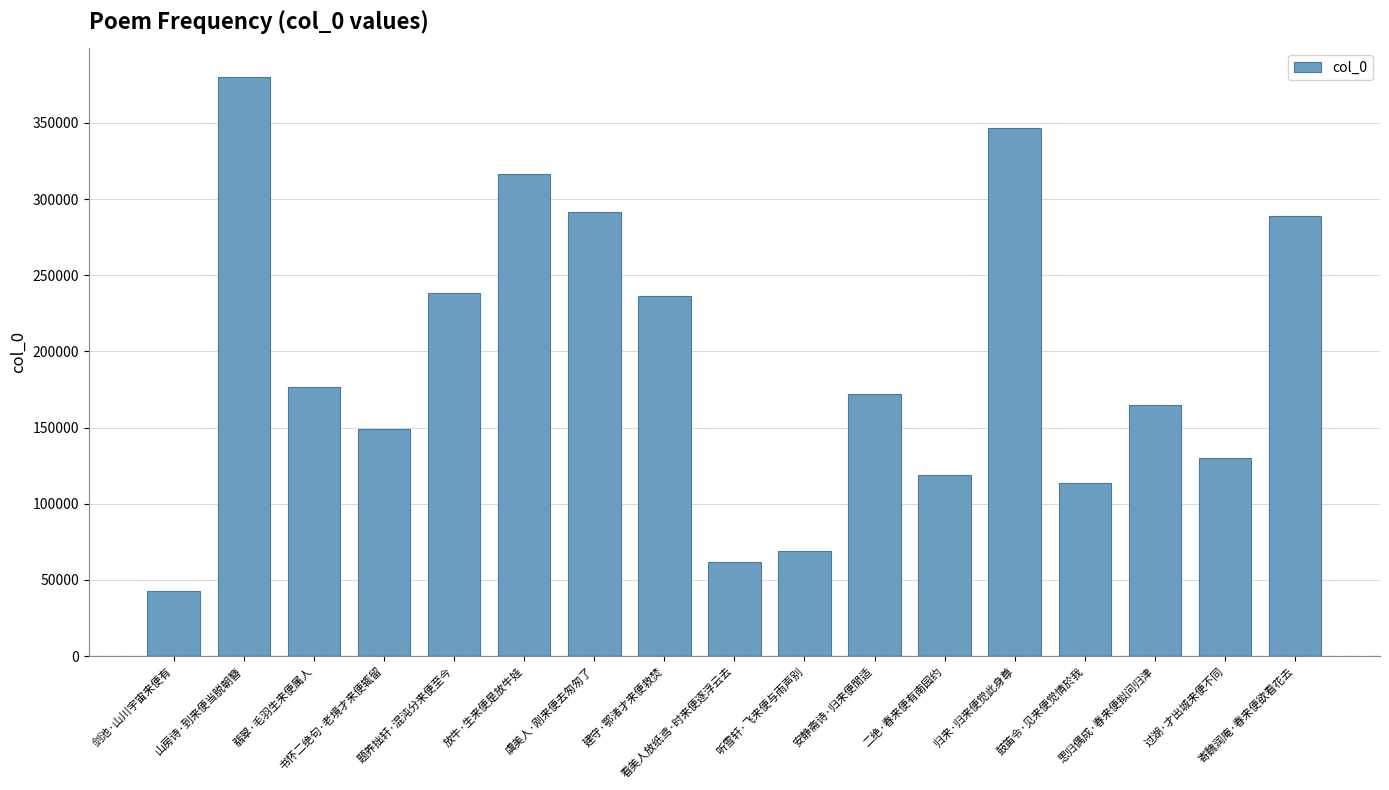

What is the sum of the values at 剑池·山川宇宙来便有 and 书怀二绝句·老境才来便辄留?

191937